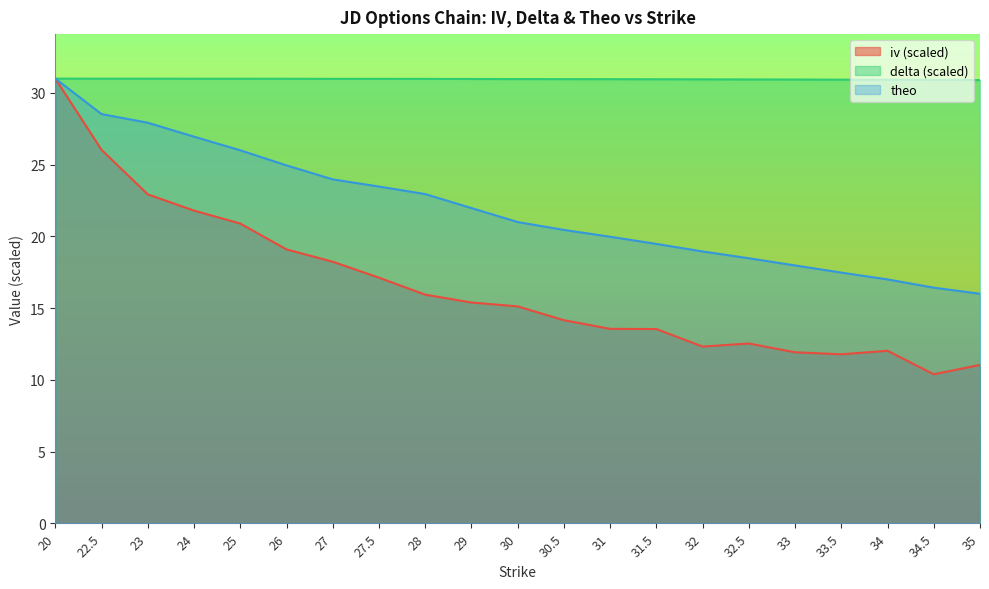

How many distinct data groups are displayed?

3